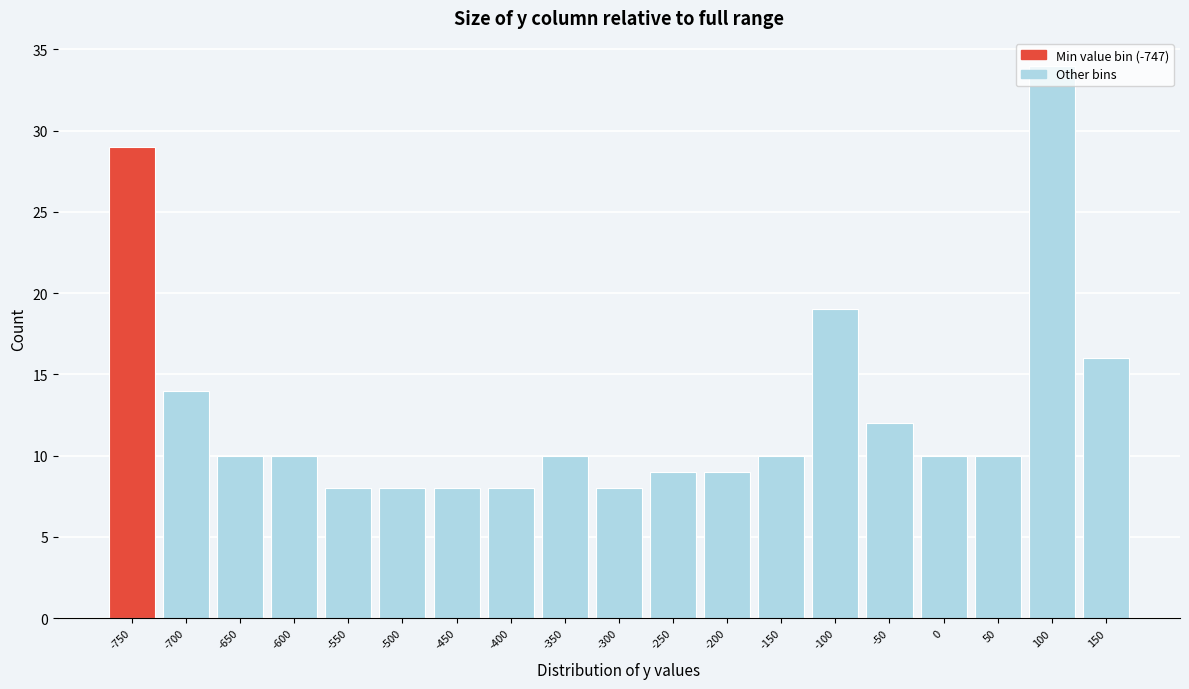

What is the difference between the values at -50 and -400?

4